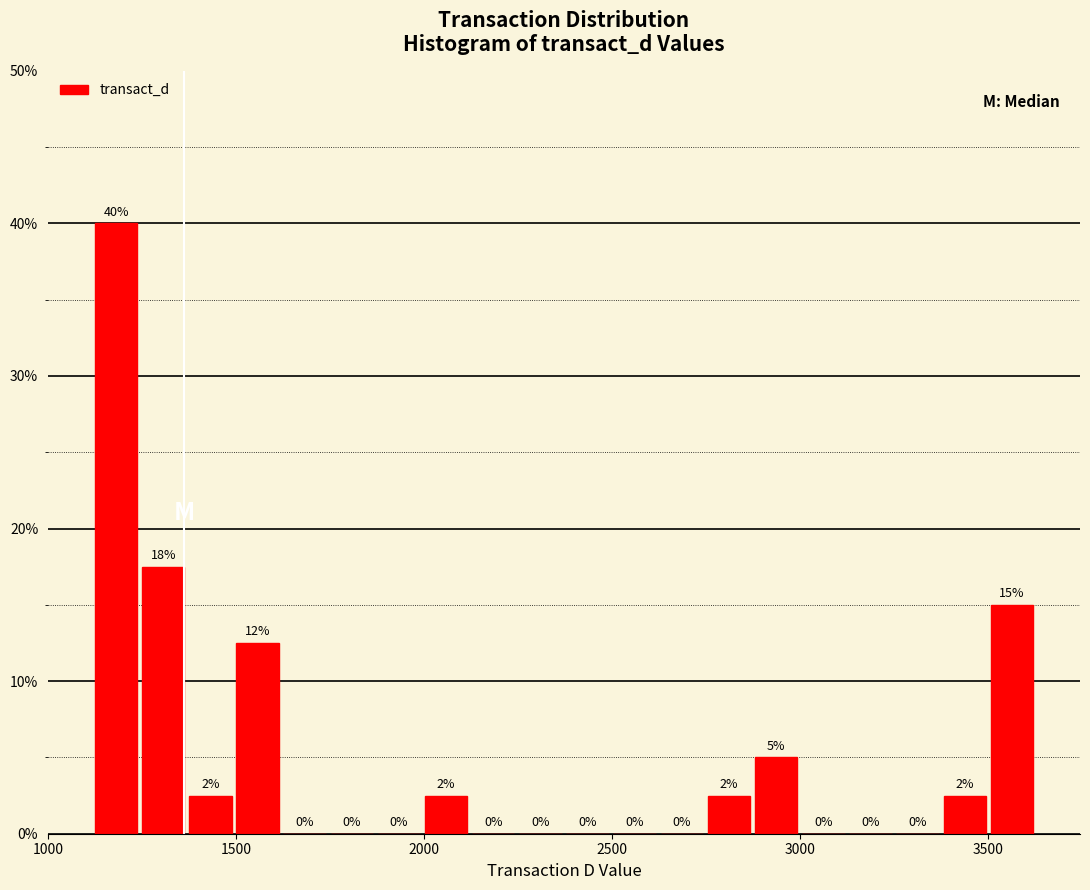

Around what value on the x-axis is the tallest bar? Give the approximate position of its centre, as read against the axis.

1200